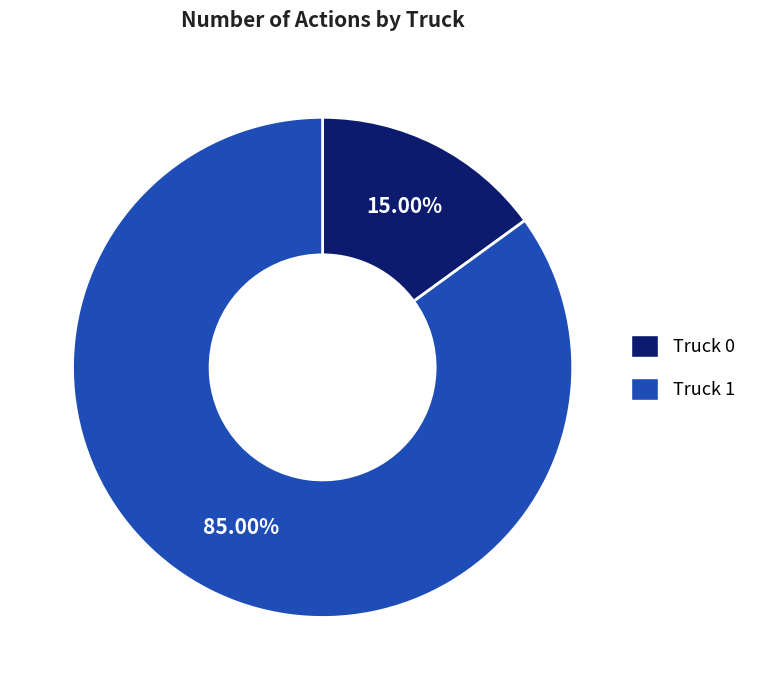

What percentage is the Truck 1 slice, to the nearest percent?

85%